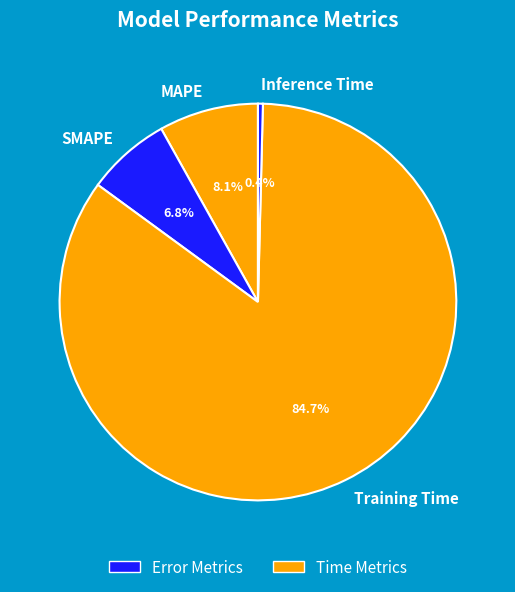

What is the smallest slice in the pie chart?

Inference Time